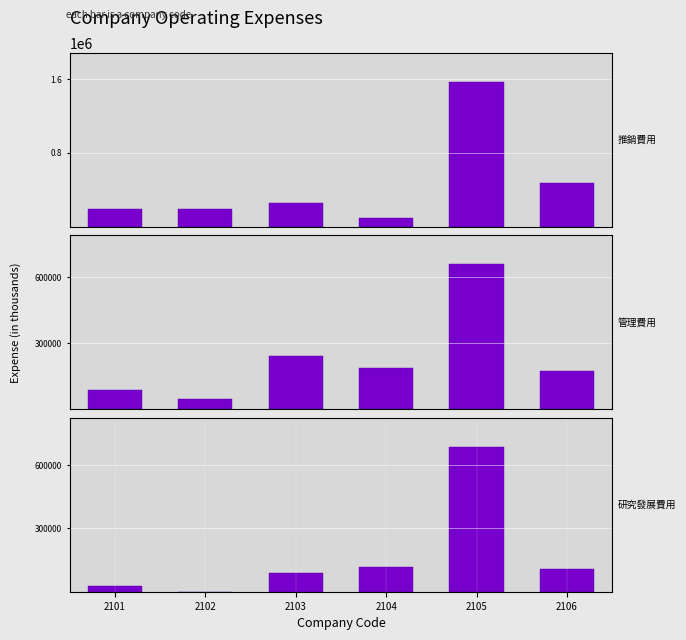

Is the value of 研究發展費用 at 2103 greater than the value of 管理費用 at 2102?

Yes